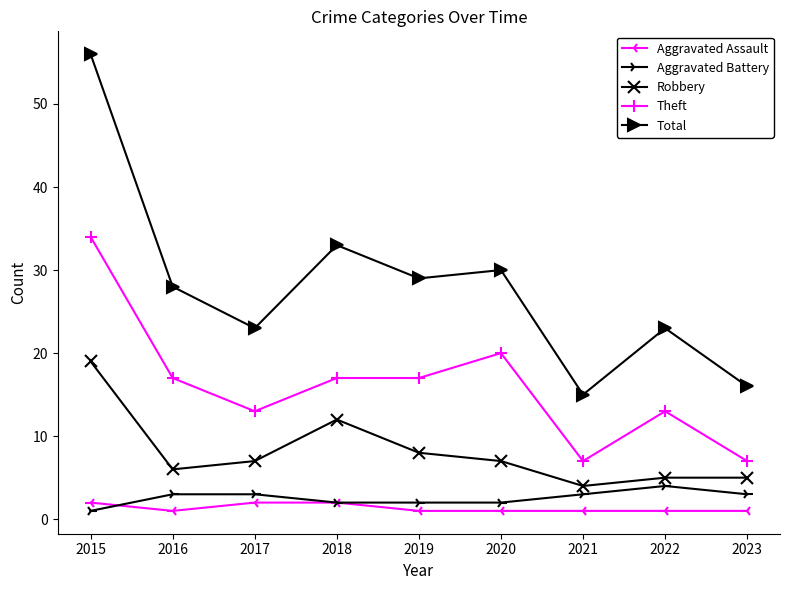

What is the difference between the maximum and second lowest values in the Total series?

40